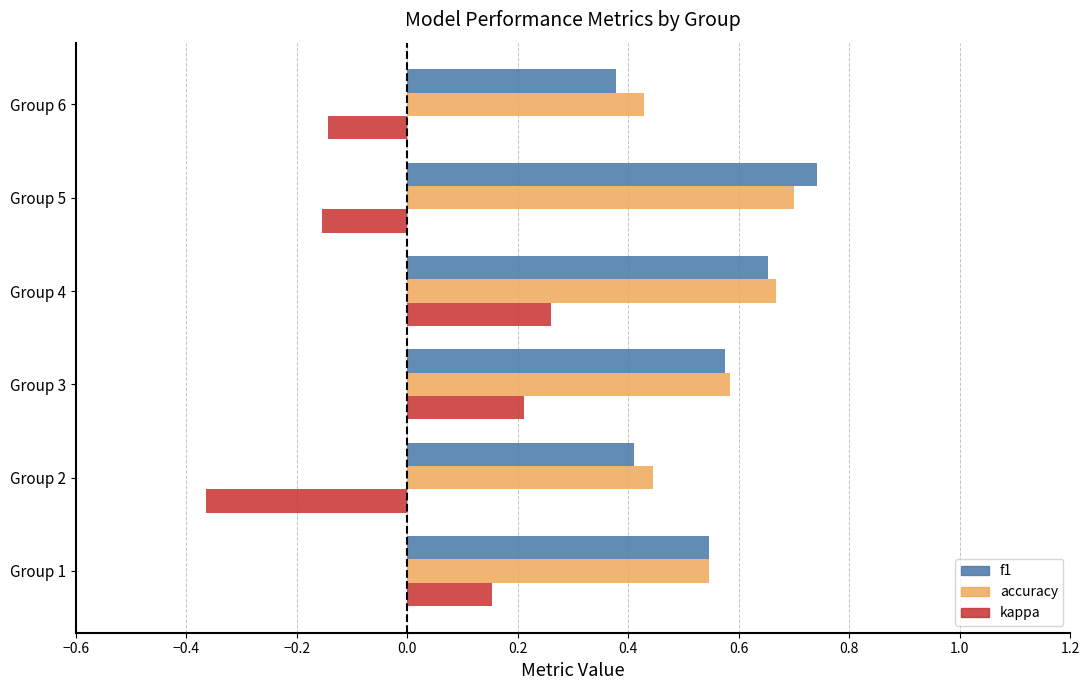

What is the sum of all f1 values?

3.3